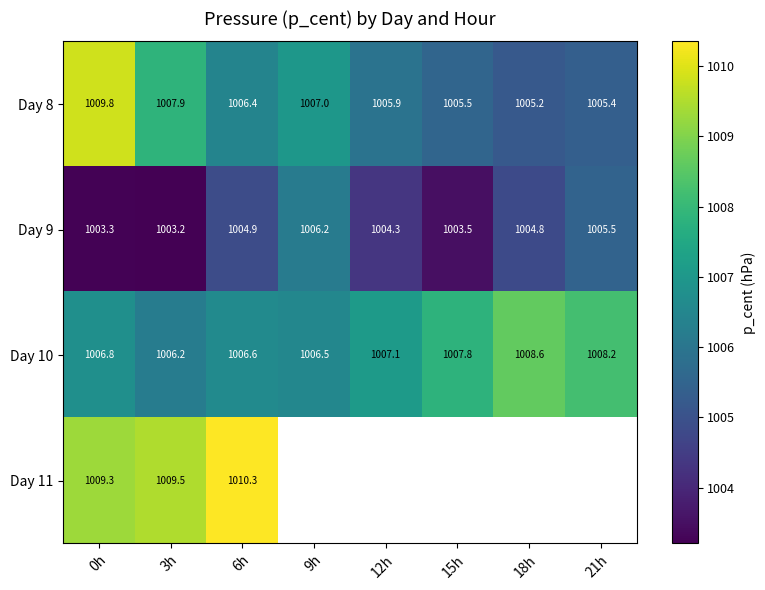

Which series has the largest total across all categories?

Day 10